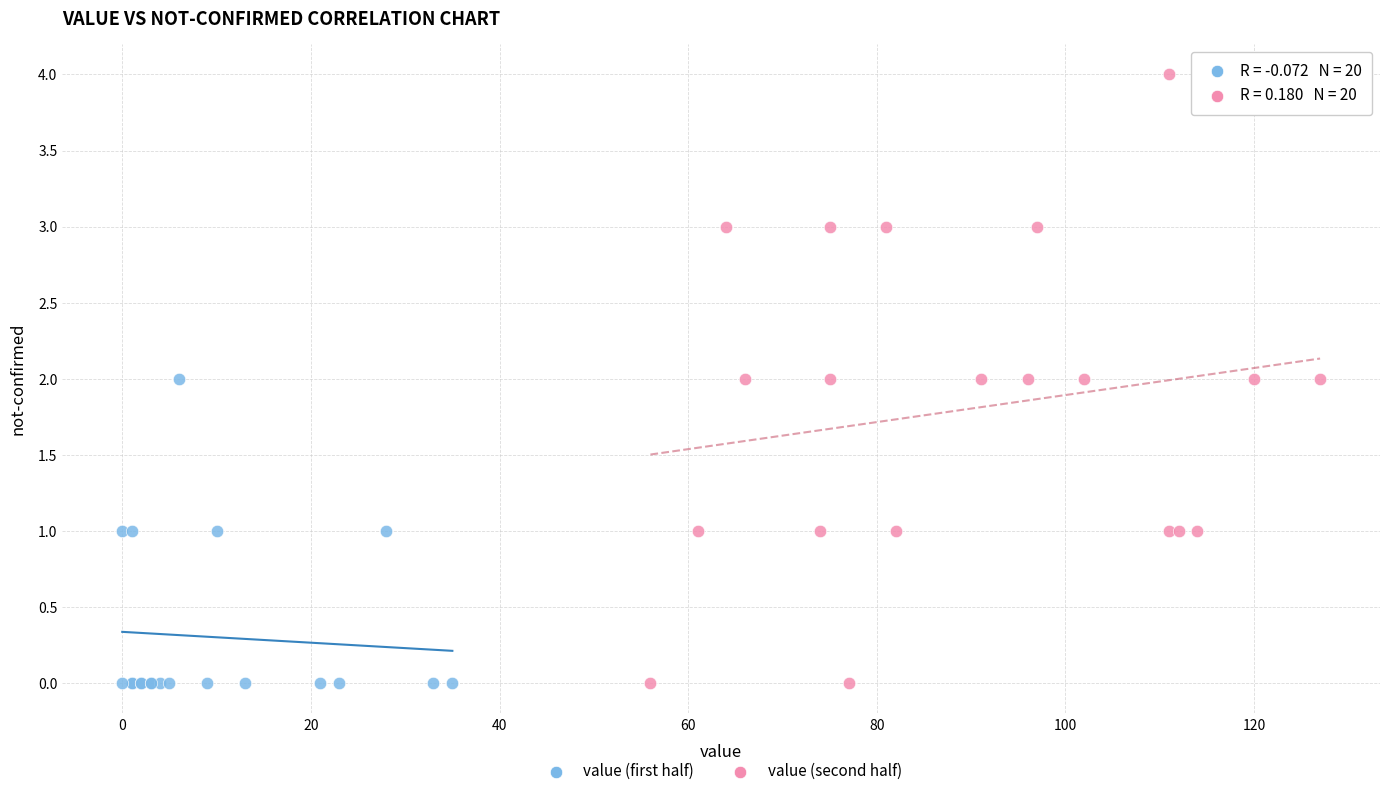

Which series has the widest spread of Y values?

value (second half)